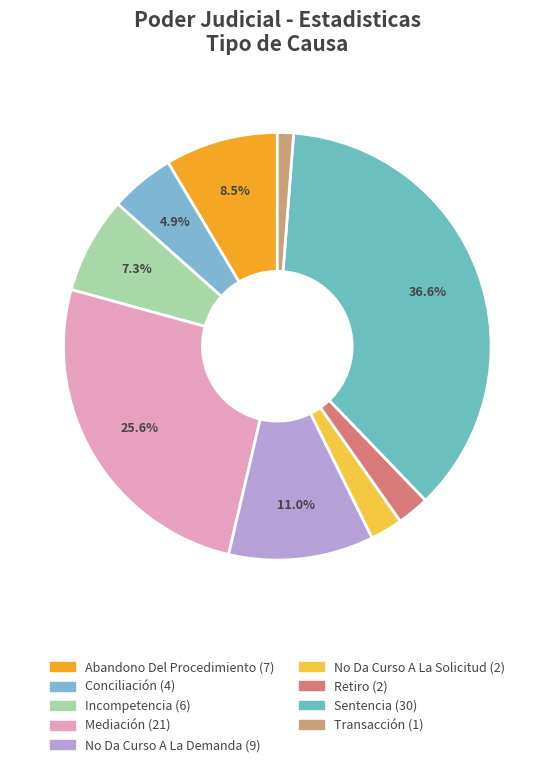

To the nearest percent, what portion does Mediación represent?

26%